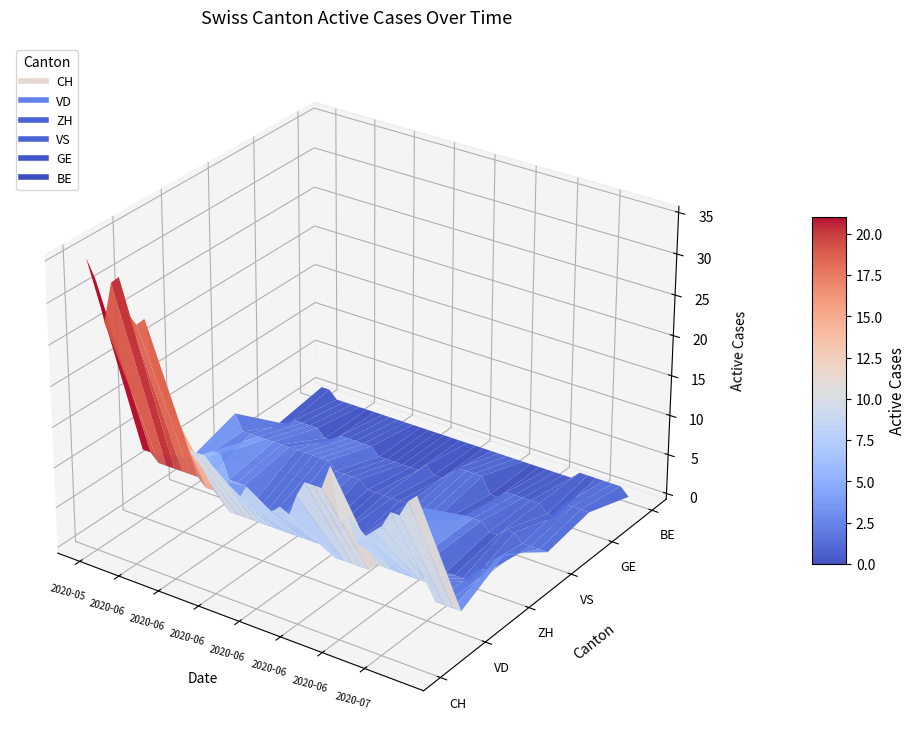

Reading right to left, list all the values displayed in this chart.

CH: 39=20	38=19	37=17	36=17	35=15	34=14	33=13	32=12	31=15	30=14	29=20	28=17	27=17	26=17	25=15	24=12	23=13	22=12	21=12	20=13	19=14	18=12	17=13	16=14	15=15	14=16	13=16	12=16	11=17	10=18	9=22	8=24	7=30	6=29	5=30	4=34	3=33	2=28	1=33	0=35
VD: 39=2	38=2	37=2	36=2	35=4	34=4	33=4	32=4	31=4	30=4	29=4	28=3	27=3	26=3	25=3	24=3	23=4	22=4	21=4	20=4	19=4	18=4	17=4	16=4	15=4	14=4	13=4	12=4	11=4	10=5	9=6	8=6	7=7	6=7	5=7	4=7	3=7	2=7	1=8	0=8
ZH: 39=5	38=4	37=2	36=2	35=0	34=0	33=0	32=0	31=2	30=2	29=7	28=5	27=5	26=5	25=4	24=1	23=1	22=1	21=0	20=1	19=0	18=0	17=0	16=0	15=1	14=1	13=1	12=0	11=0	10=0	9=0	8=0	7=2	6=2	5=2	4=5	3=5	2=1	1=3	0=3
VS: 39=1	38=1	37=1	36=1	35=2	34=2	33=1	32=1	31=2	30=2	29=2	28=1	27=1	26=1	25=1	24=1	23=1	22=1	21=1	20=1	19=1	18=1	17=1	16=2	15=2	14=2	13=2	12=3	11=3	10=3	9=3	8=3	7=3	6=3	5=3	4=3	3=3	2=3	1=3	0=5
GE: 39=2	38=2	37=2	36=2	35=0	34=0	33=1	32=1	31=1	30=1	29=1	28=0	27=0	26=2	25=2	24=2	23=2	22=1	21=0	20=0	19=1	18=0	17=0	16=0	15=0	14=0	13=0	12=1	11=1	10=1	9=1	8=1	7=0	6=0	5=1	4=1	3=1	2=1	1=0	0=0
BE: 39=0	38=1	37=1	36=1	35=1	34=1	33=1	32=0	31=0	30=0	29=0	28=0	27=0	26=0	25=0	24=0	23=0	22=0	21=0	20=0	19=0	18=0	17=0	16=0	15=0	14=0	13=0	12=0	11=0	10=0	9=0	8=0	7=0	6=0	5=0	4=0	3=0	2=0	1=1	0=1